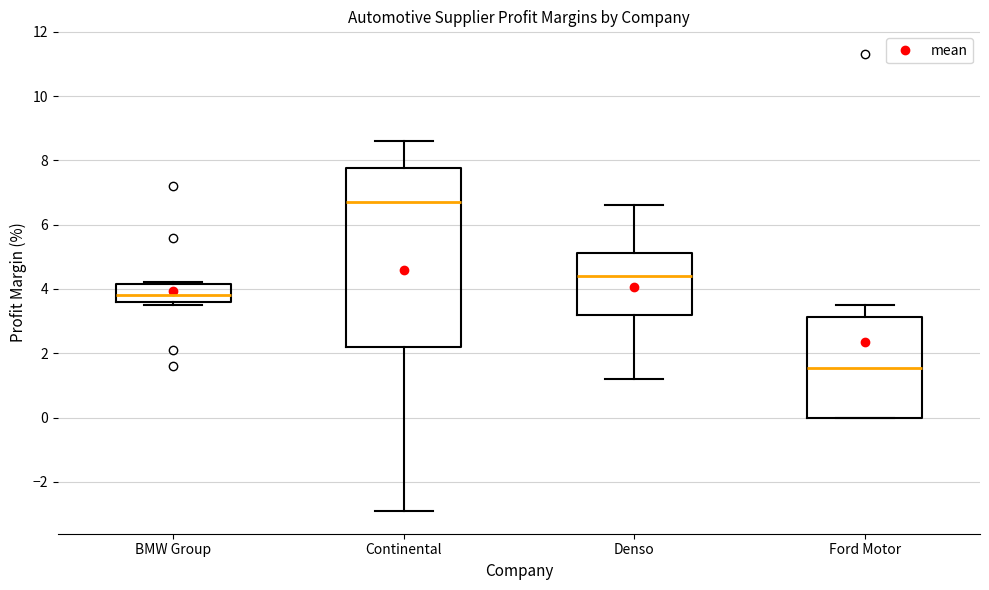

Reading left to right, transcribe this box plot: for each box, give where its median line is, the range the box spans, and where its two whiskers end, as read against the y-axis. The values are not printed on the chart, so give them approximately, as read against the axis.

BMW Group: median 3.8, box 3.6 to 4.2, whiskers 3.6 (just below the box's lower edge) to 4.2
Continental: median 6.8, box 2.2 to 7.8, whiskers -2.8 to 8.6
Denso: median 4.4, box 3.2 to 5.2, whiskers 1.2 to 6.6
Ford Motor: median 1.6, box 0.0 to 3.2, whiskers 0.0 to 3.6